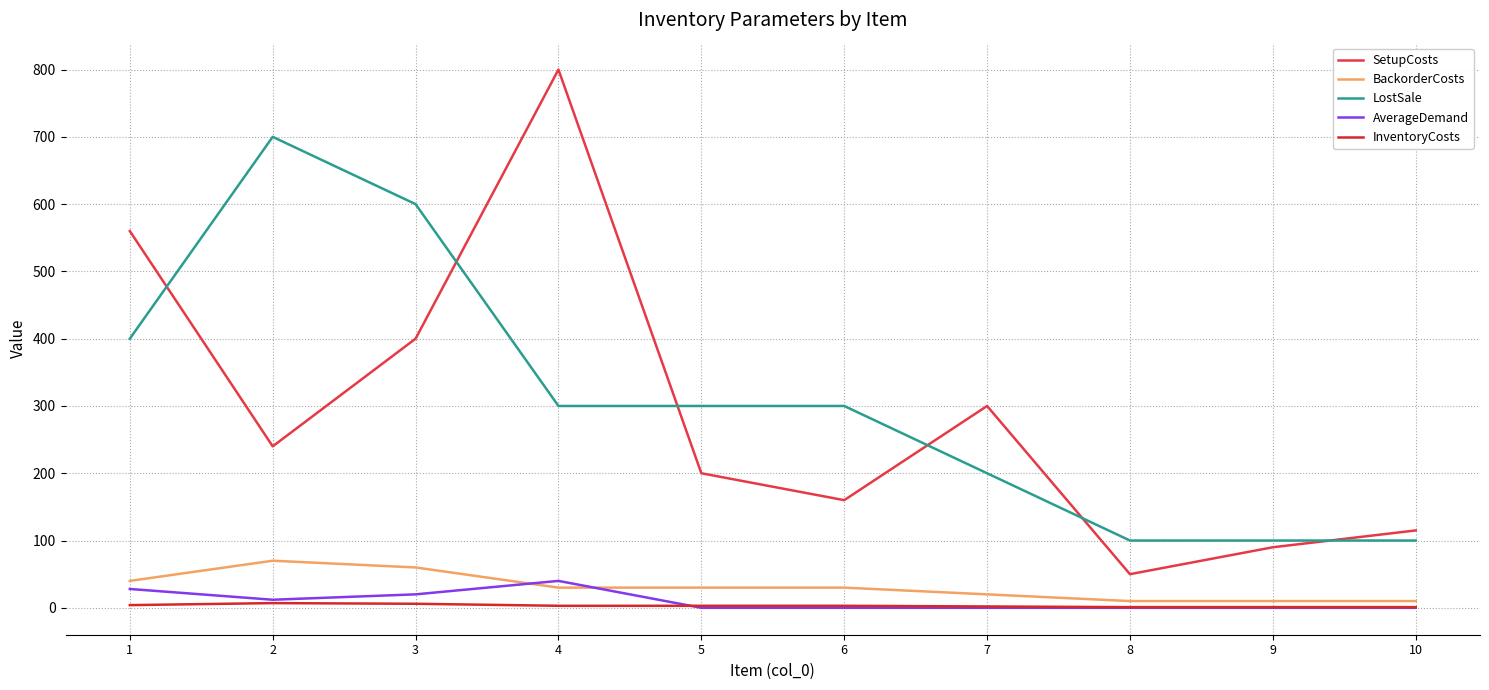

Does the chart display data point markers on the line(s)?

No